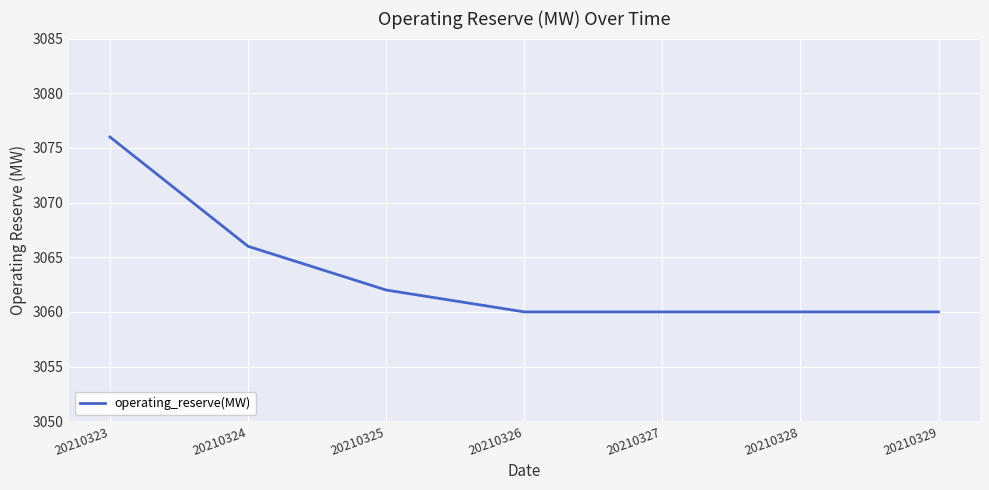

What is the ratio of the value at 20210329 to the value at 20210324?

1.0